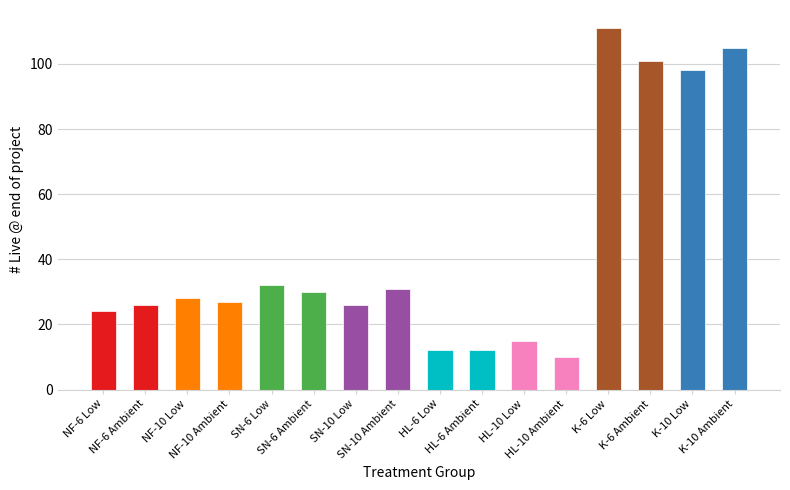

What is the value of the 2nd bar from the left?

26